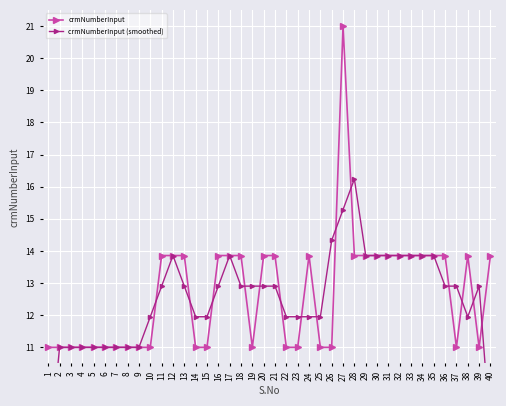

Is it true that crmNumberInput equals 7.4 at 22?

False